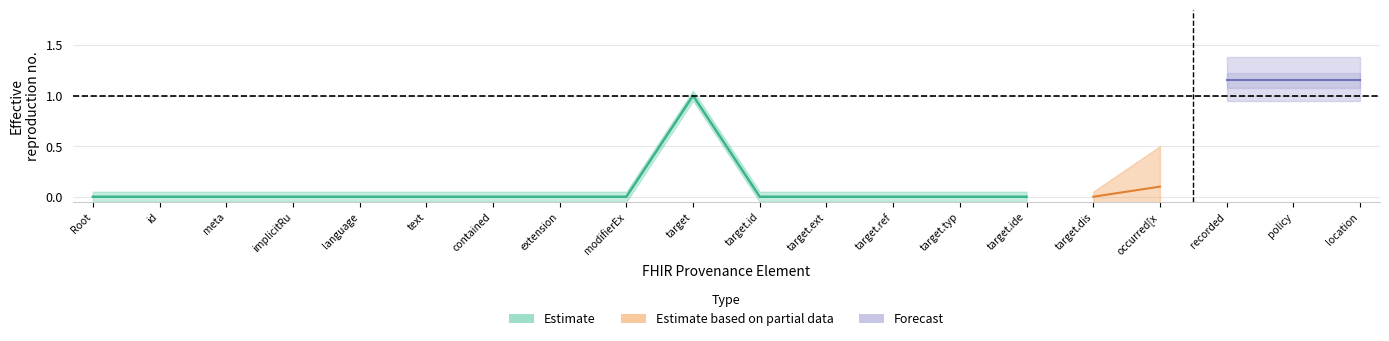

True or false: Estimate_low and Estimate cross at least once.

False